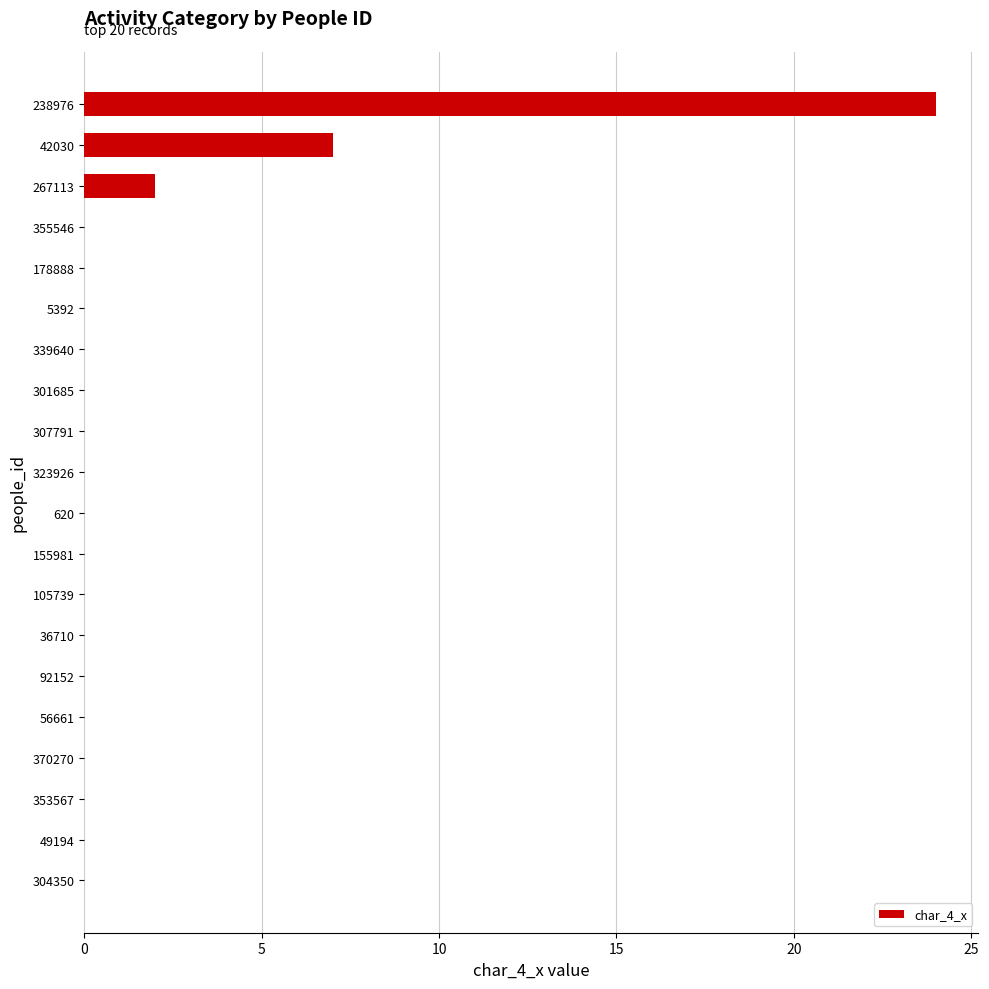

At which category does the chart reach its peak across all series?

238976